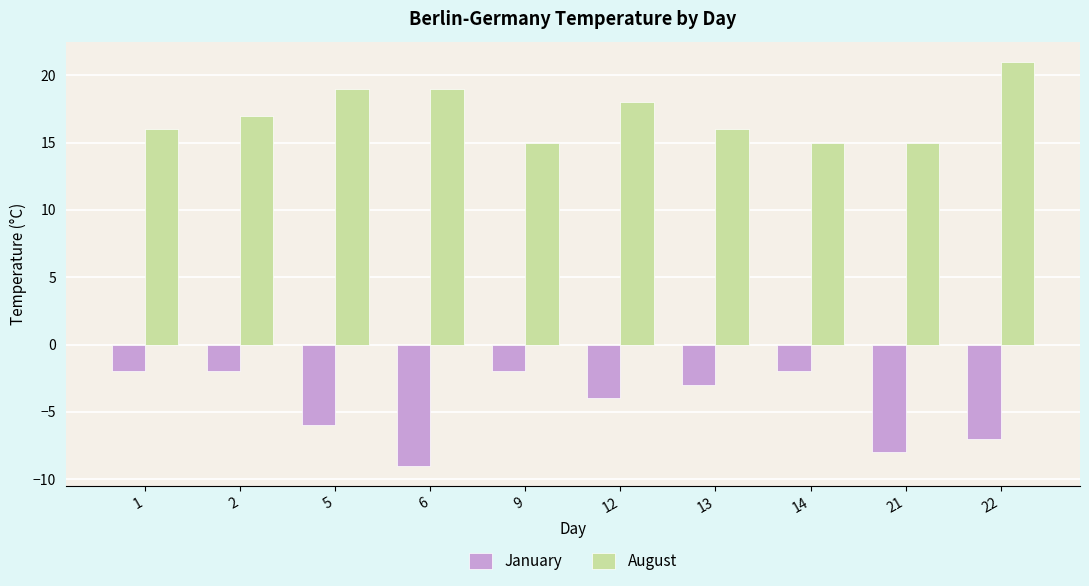

How many data points in January are above -3?

4